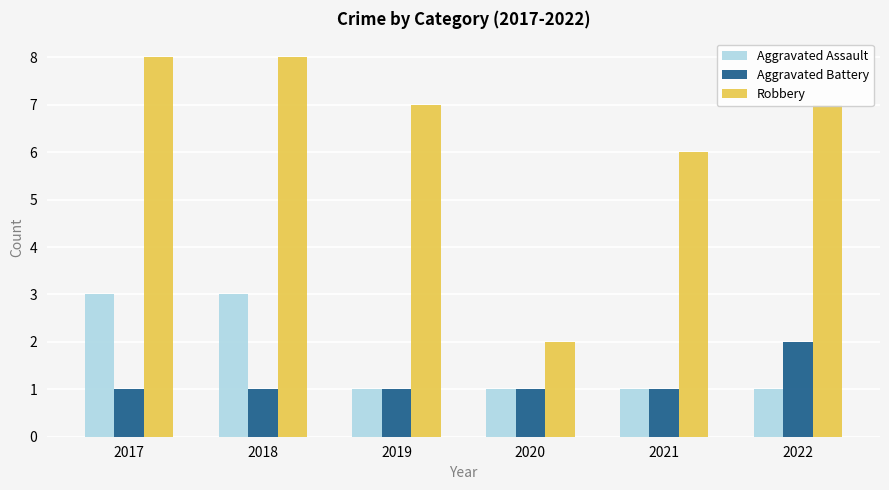

How many Robbery values are between 6 and 8?

5